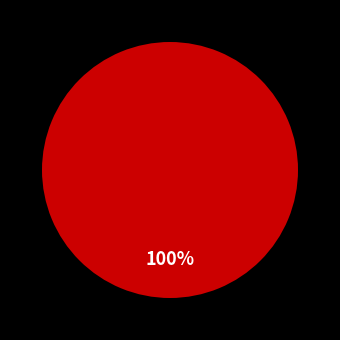

Is there a majority slice in this chart?

Yes